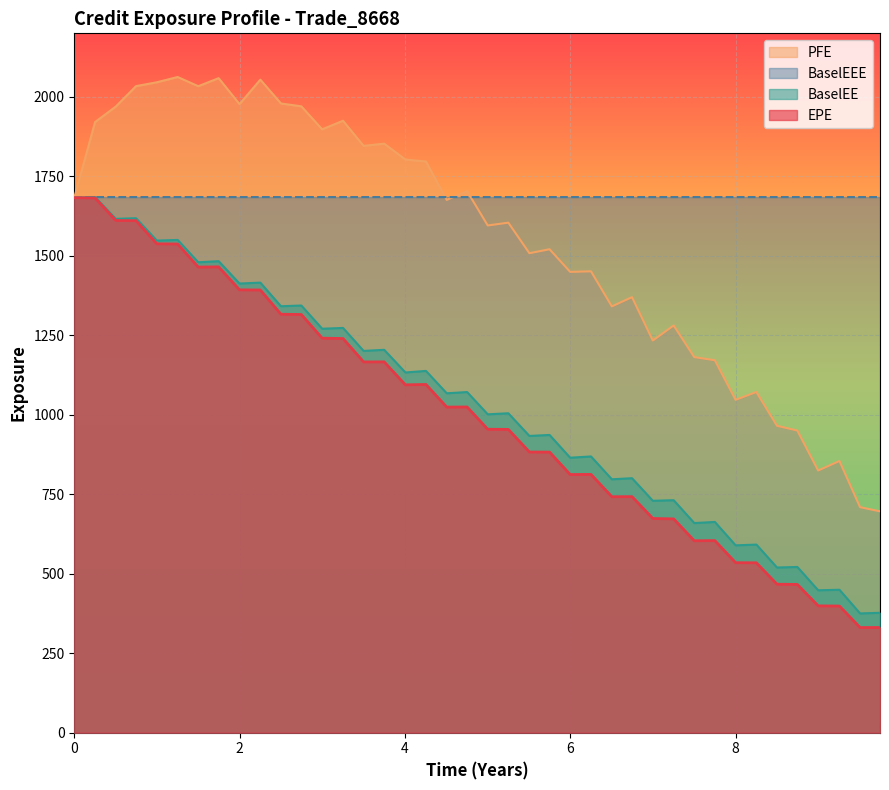

What is the maximum value shown in the chart?

2062.6